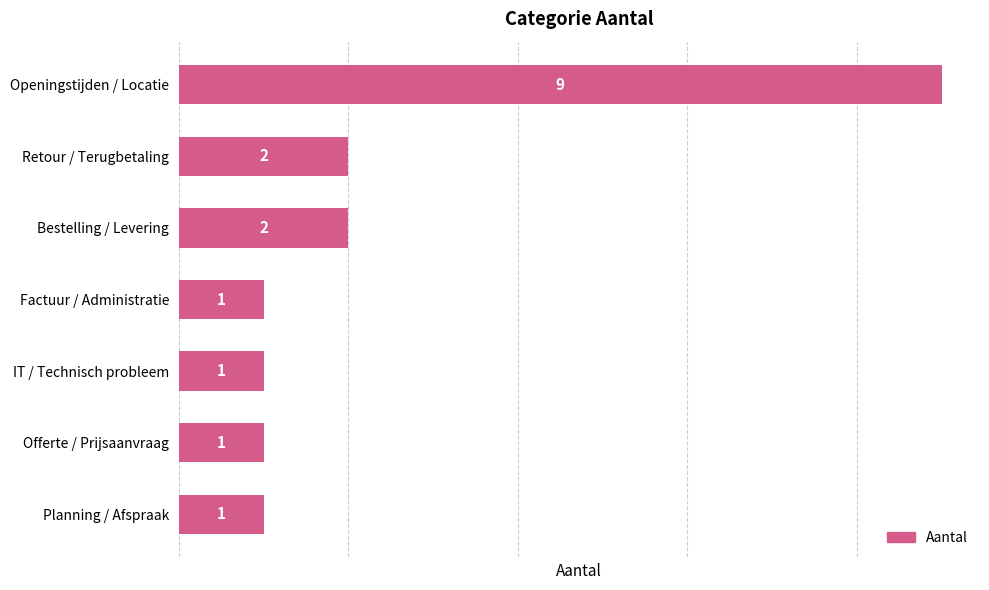

Which has a higher value, IT / Technisch probleem or Bestelling / Levering?

Bestelling / Levering